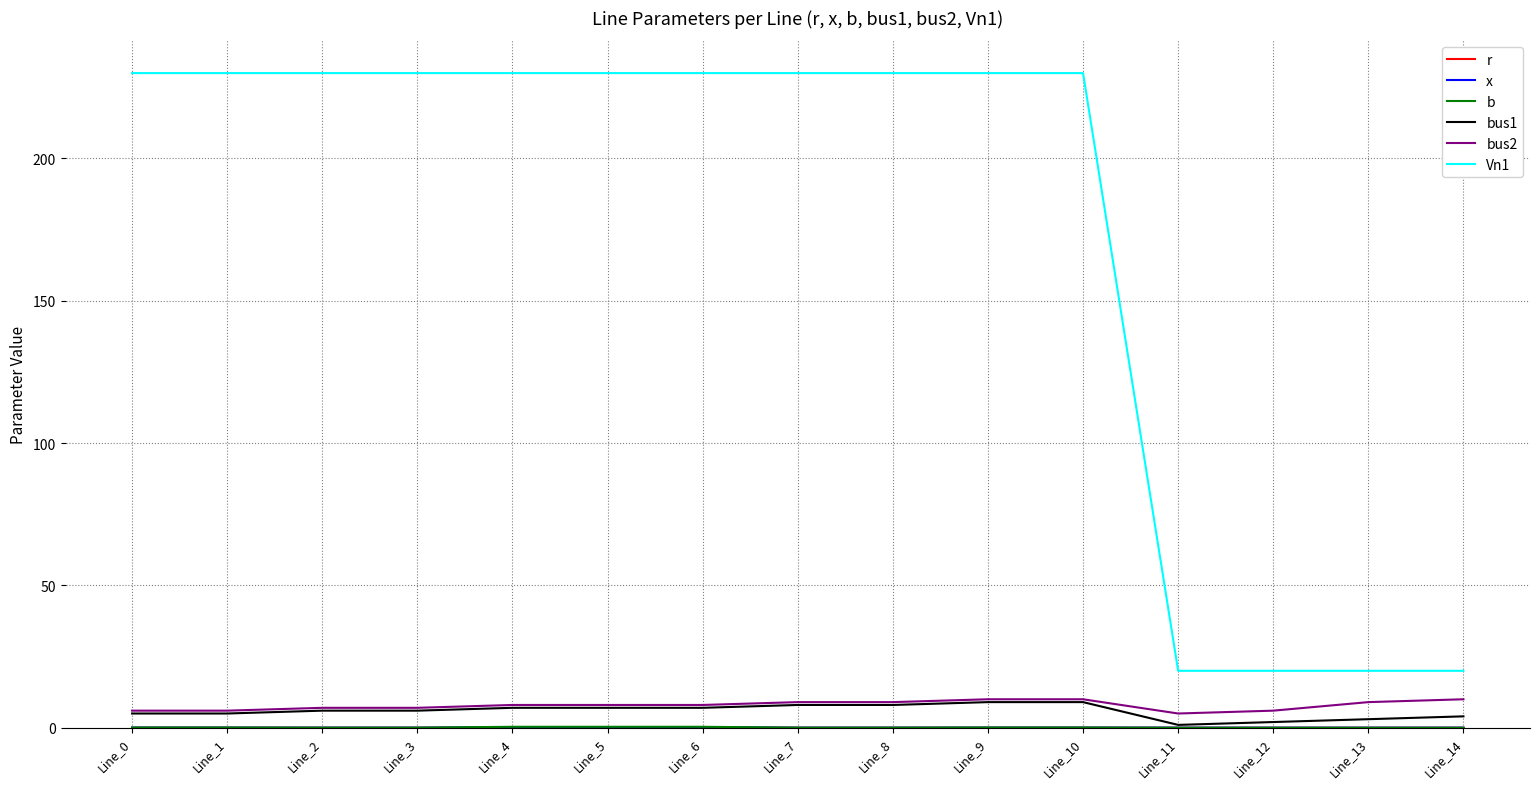

True or false: r has more than 1 interior local peaks.

True